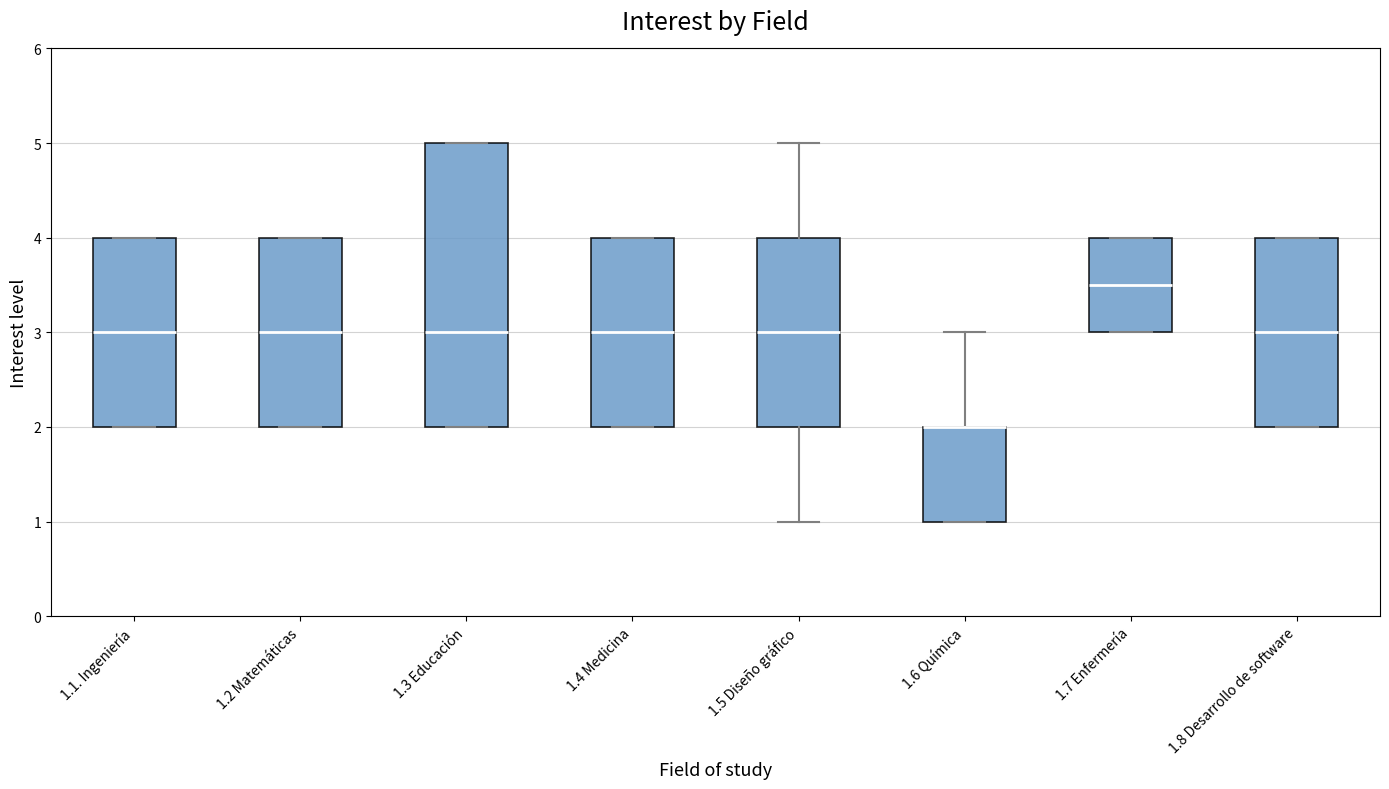

Reading left to right, read every box against the y-axis: the position of its median line, the range the box covers, and the ends of its whiskers. The values are not printed on the chart, so give them approximately, as read against the axis.

1.1. Ingeniería: median 3.0, box 2.0 to 4.0, whiskers 2.0 to 4.0
1.2 Matemáticas: median 3.0, box 2.0 to 4.0, whiskers 2.0 to 4.0
1.3 Educación: median 3.0, box 2.0 to 5.0, whiskers 2.0 to 5.0
1.4 Medicina: median 3.0, box 2.0 to 4.0, whiskers 2.0 to 4.0
1.5 Diseño gráfico: median 3.0, box 2.0 to 4.0, whiskers 1.0 to 5.0
1.6 Química: median 2.0 (drawn on the box's upper edge), box 1.0 to 2.0, whiskers 1.0 to 3.0
1.7 Enfermería: median 3.5, box 3.0 to 4.0, whiskers 3.0 to 4.0
1.8 Desarrollo de software: median 3.0, box 2.0 to 4.0, whiskers 2.0 to 4.0